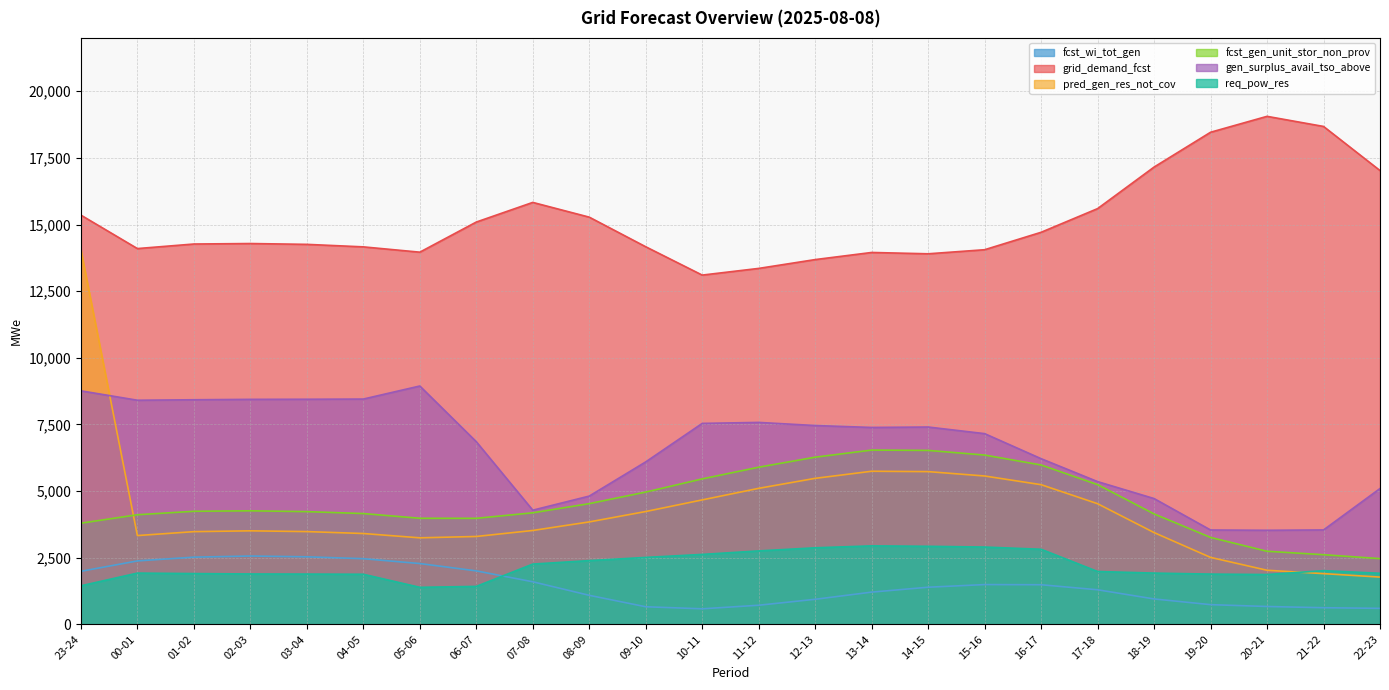

True or false: pred_gen_res_not_cov and fcst_wi_tot_gen intersect in this chart.

False